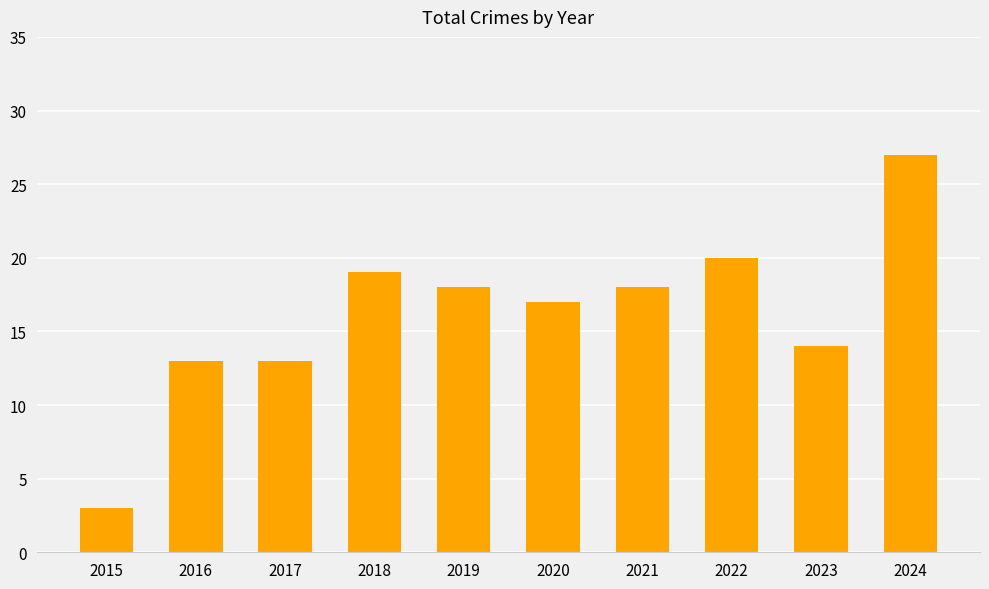

What is the sum of the values at 2021 and 2017?

31